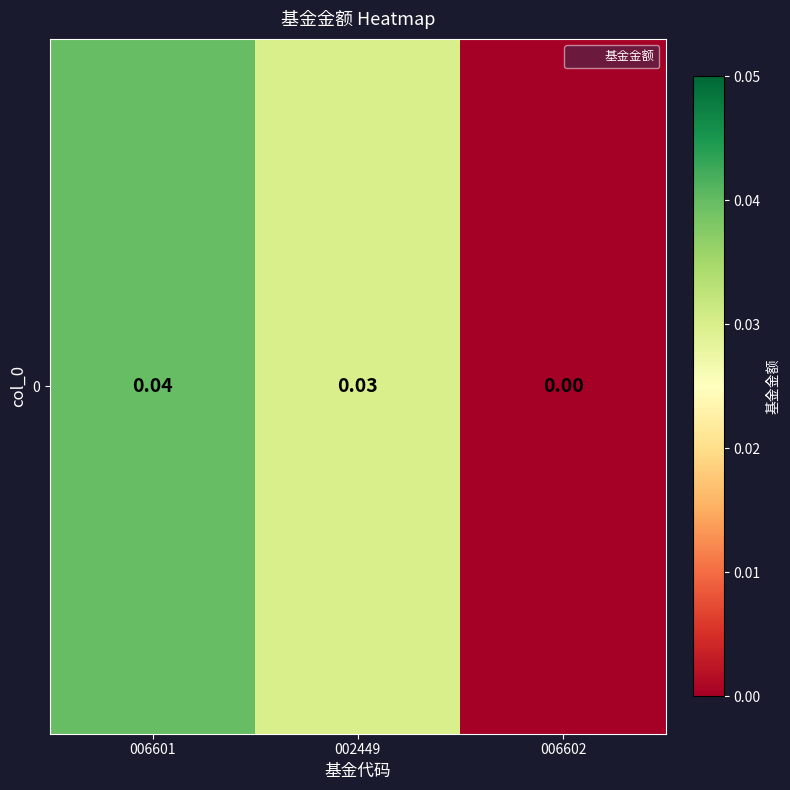

How many distinct data groups are displayed?

1